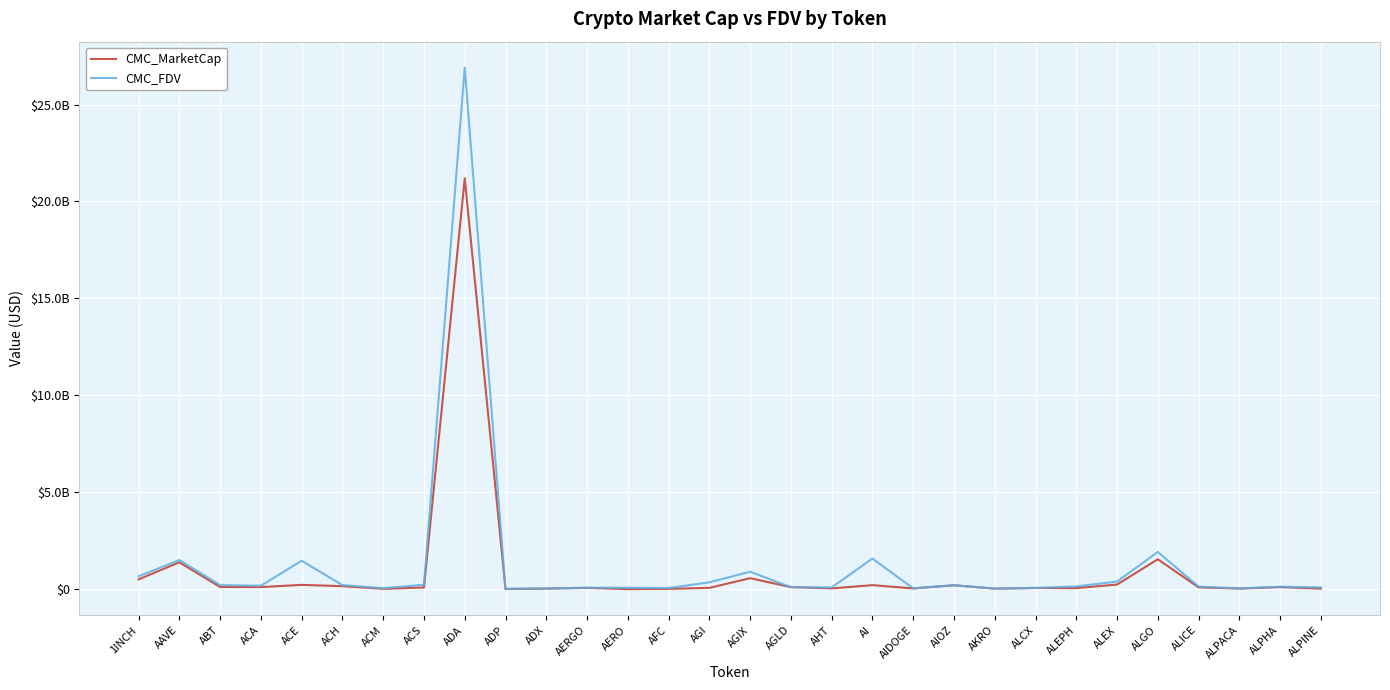

Between AGIX and AI, which is larger?

AGIX